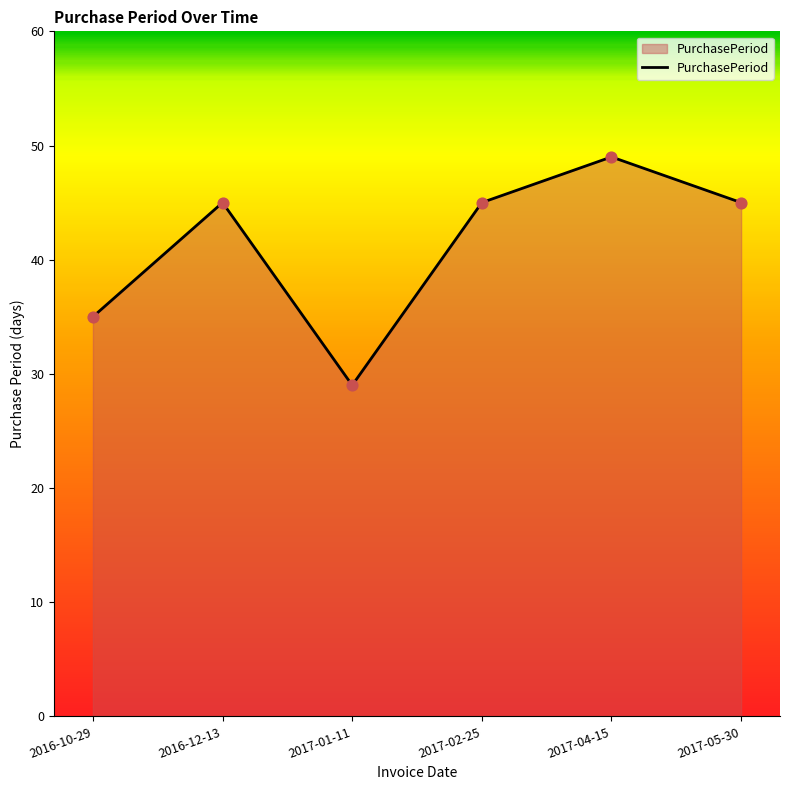

What is the change in value from 2017-04-15 to 2017-05-30?

-4